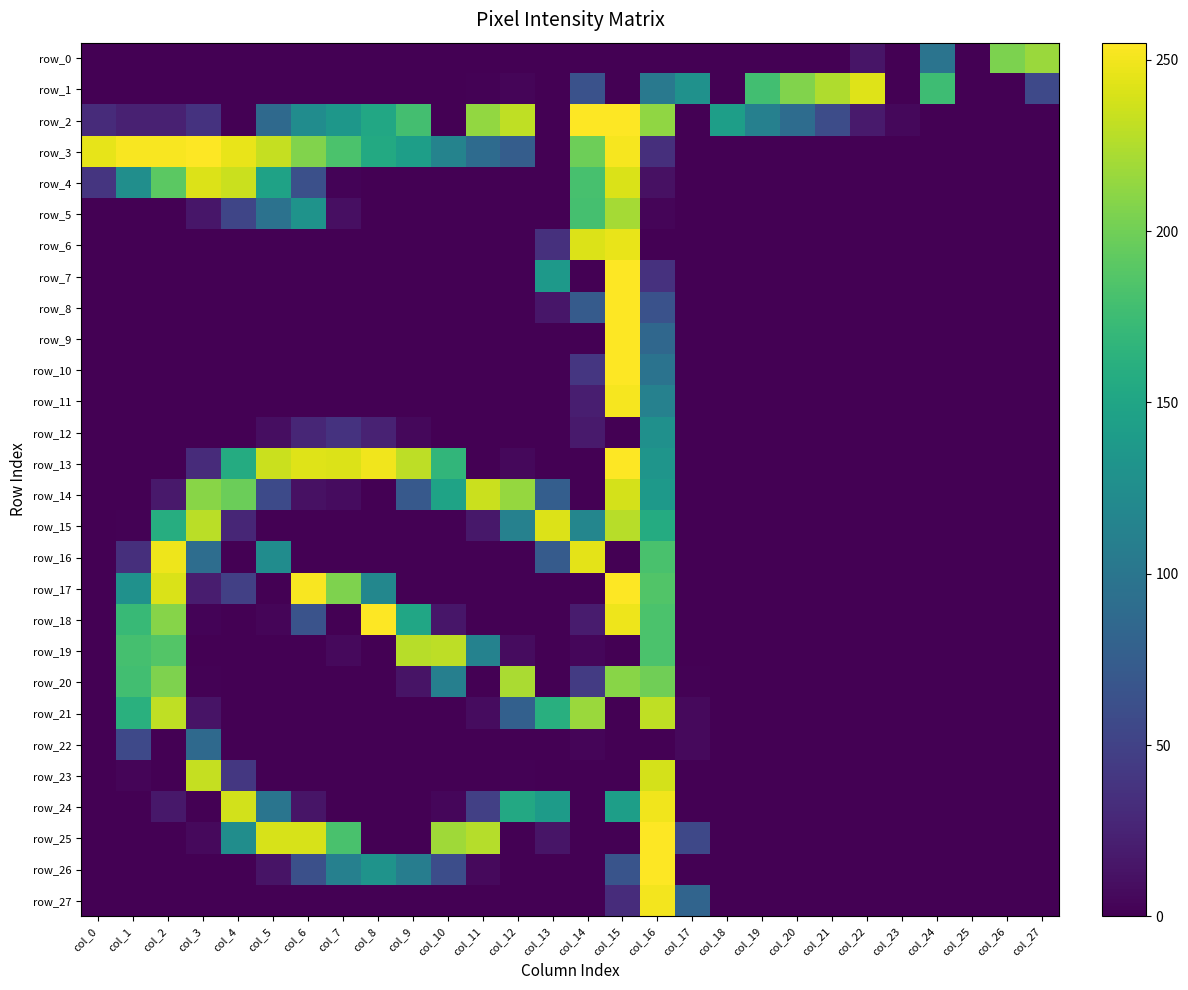

List the labels in order of row_9 value, largest first.

col_15, col_16, col_0, col_1, col_2, col_3, col_4, col_5, col_6, col_7, col_8, col_9, col_10, col_11, col_12, col_13, col_14, col_17, col_18, col_19, col_20, col_21, col_22, col_23, col_24, col_25, col_26, col_27